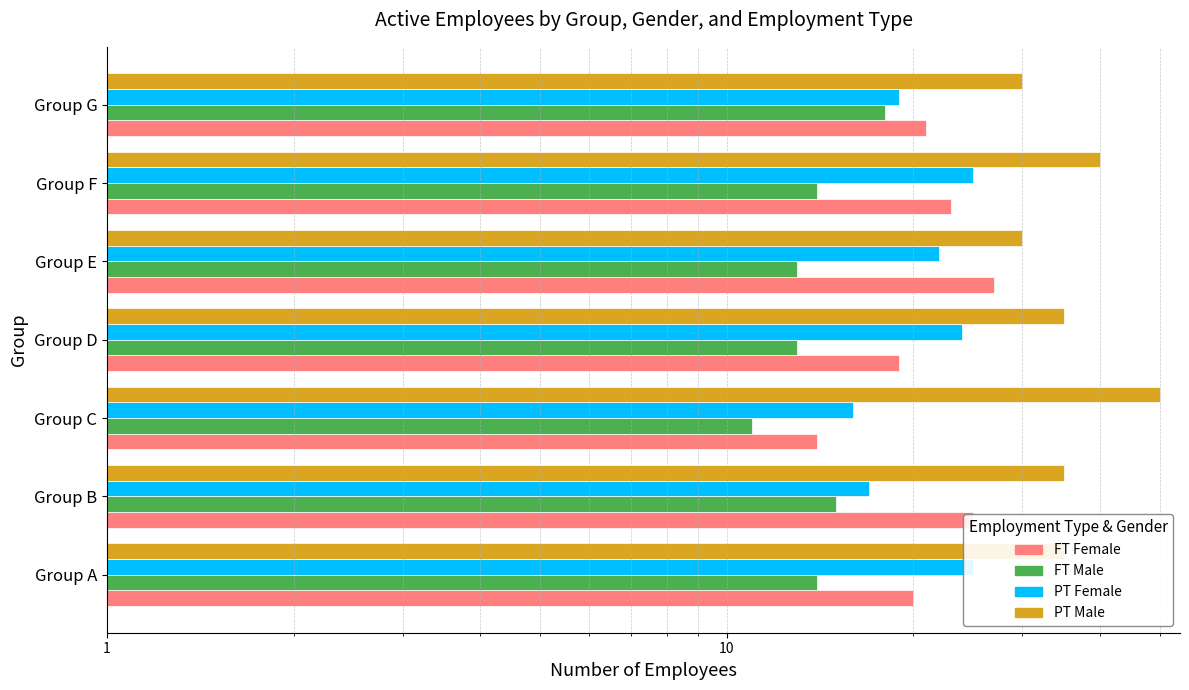

What is the difference between the maximum and second lowest values in the PT_M series?

20